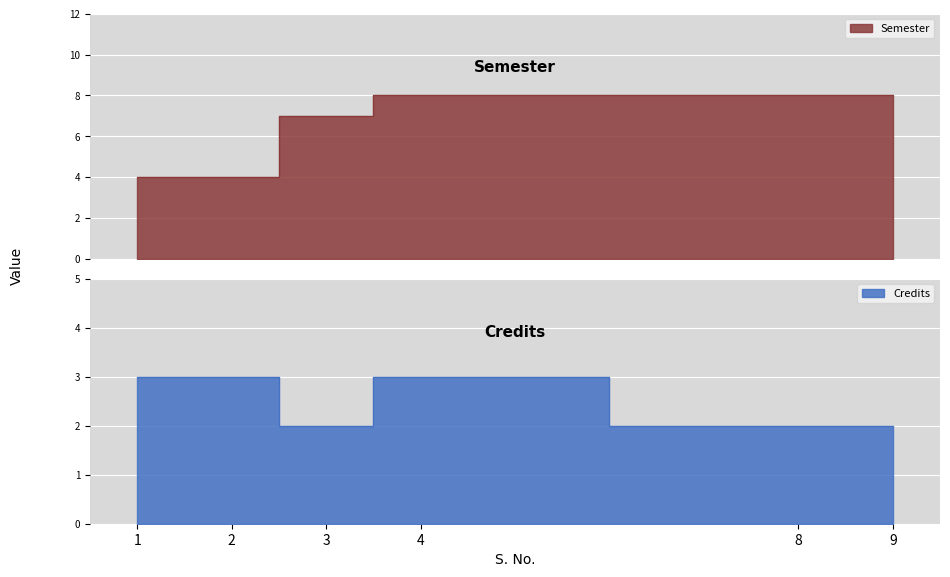

What is the difference between the Credits values at 9 and 4?

1